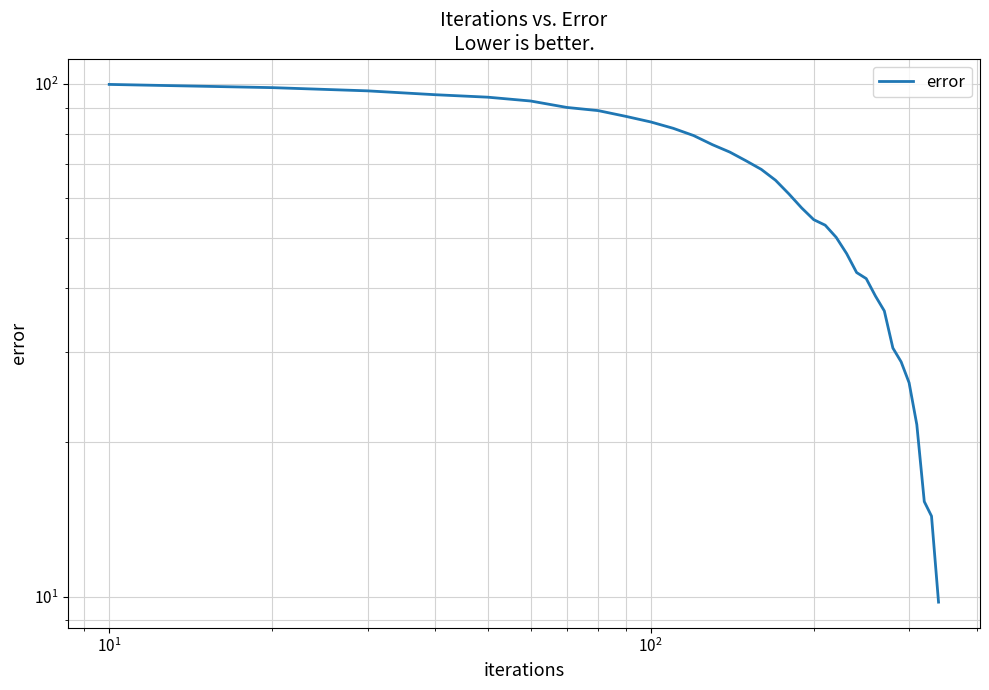

True or false: the data has more than 0 interior local peaks.

False